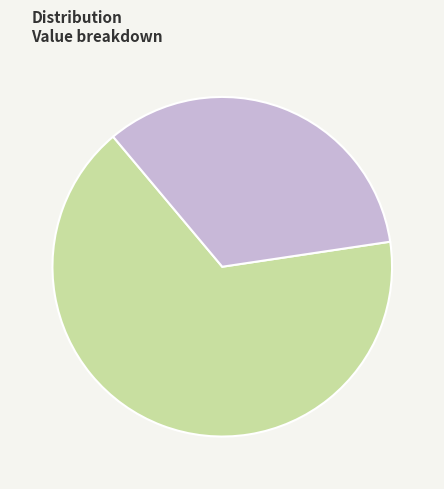

How many slices are in this pie chart?

2